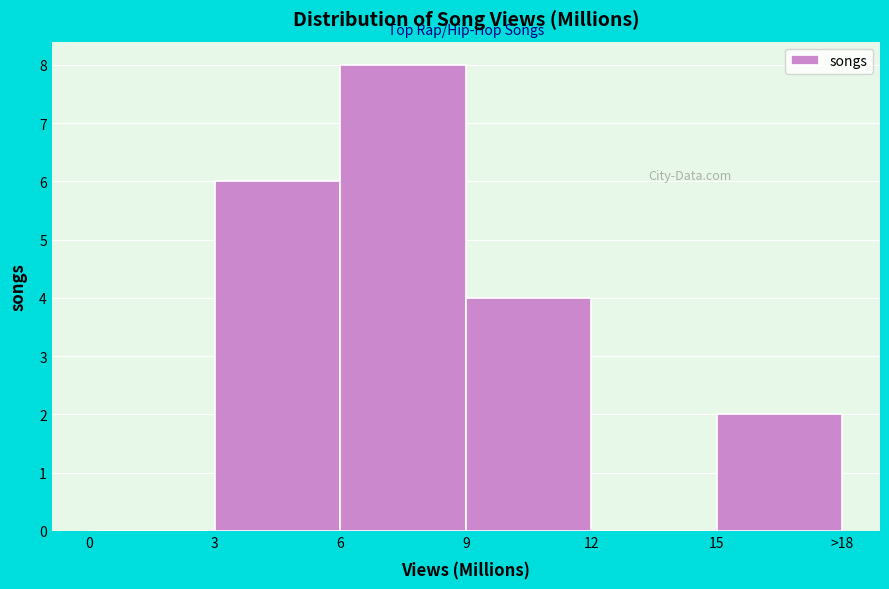

Reading left to right, what are all the values shown in this chart?

0=0	3=6	6=8	9=4	12=0	15=2